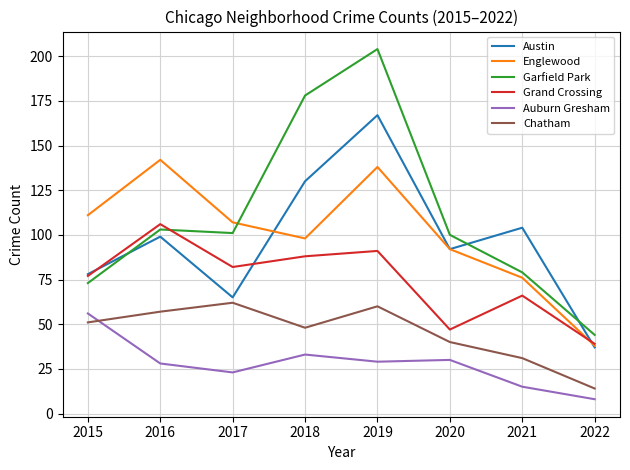

How many interior local peaks does the Garfield Park series have?

2